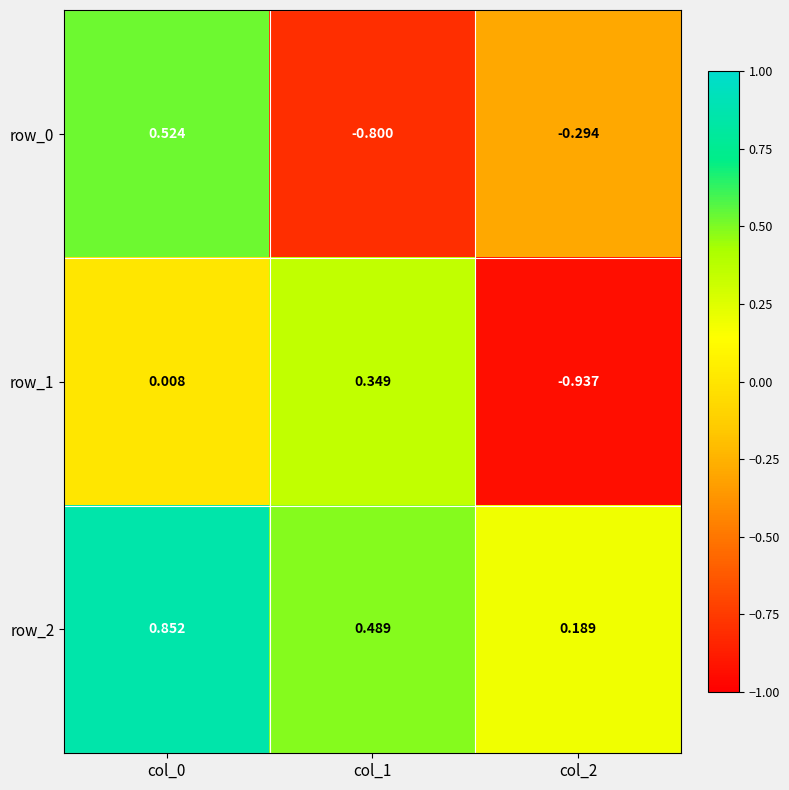

How many values in the row_1 series are below 0?

1